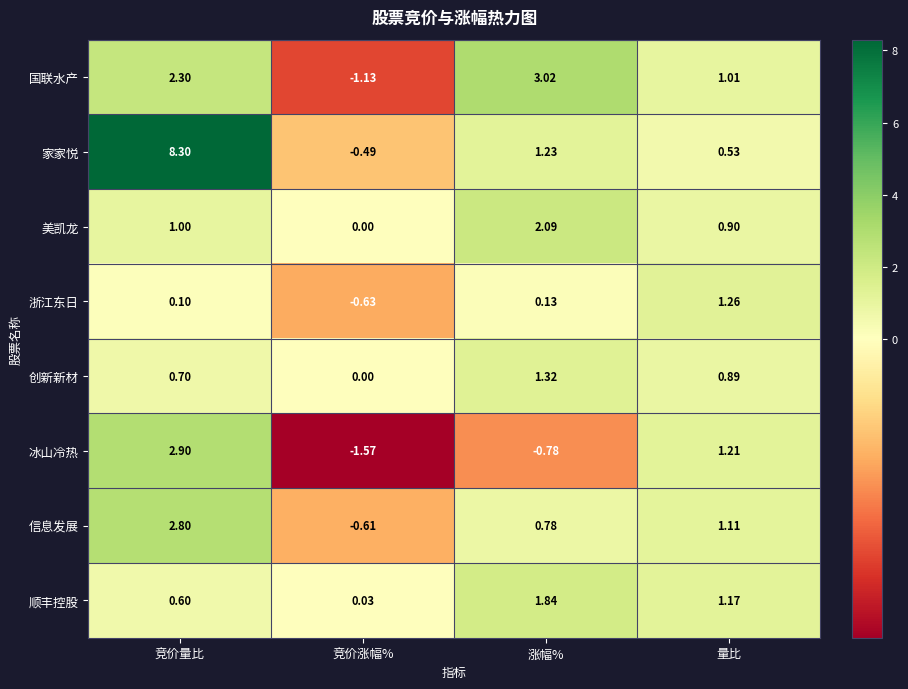

At 量比, list the series in order from largest to smallest.

浙江东日, 冰山冷热, 顺丰控股, 信息发展, 国联水产, 美凯龙, 创新新材, 家家悦